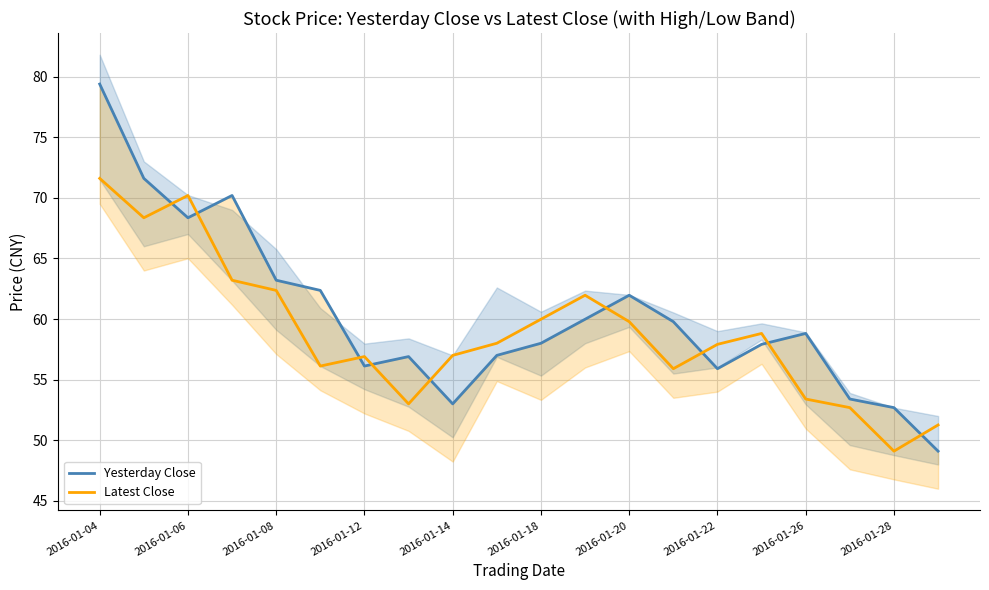

Does the chart display data point markers on the line(s)?

No